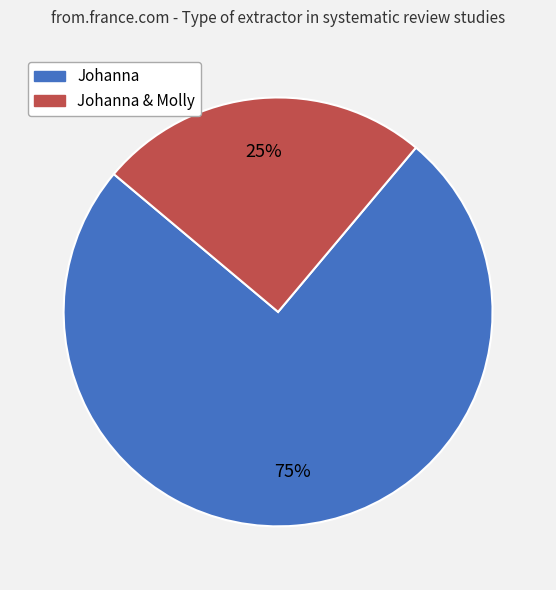

To the nearest percent, what is the average slice percentage?

50%